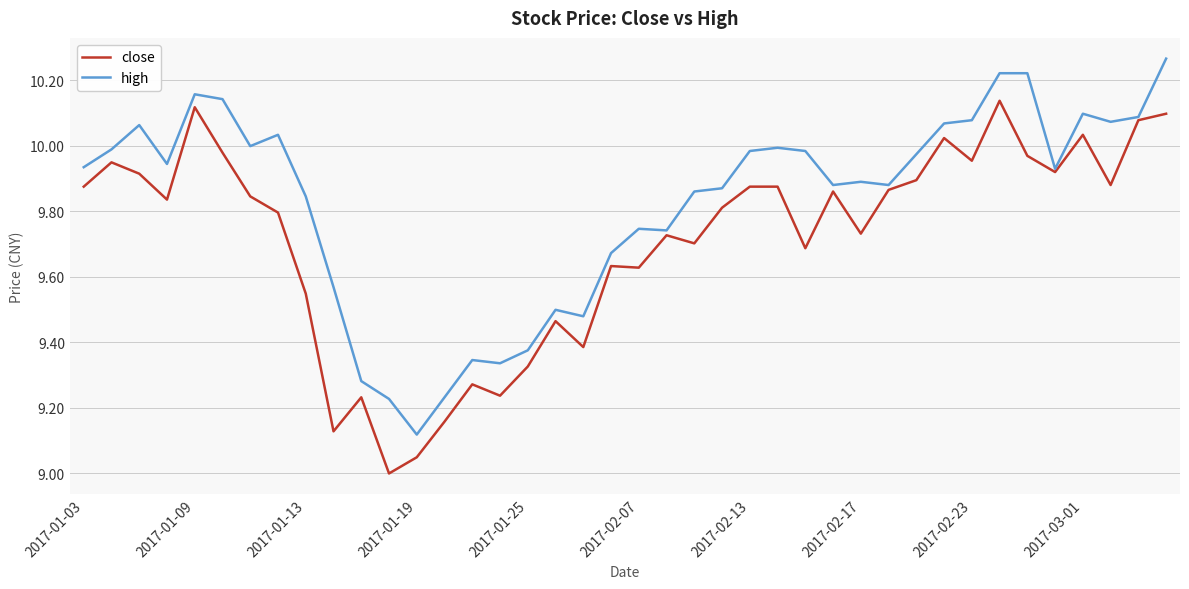

Rank the series by their maximum value, from highest to lowest.

high, close